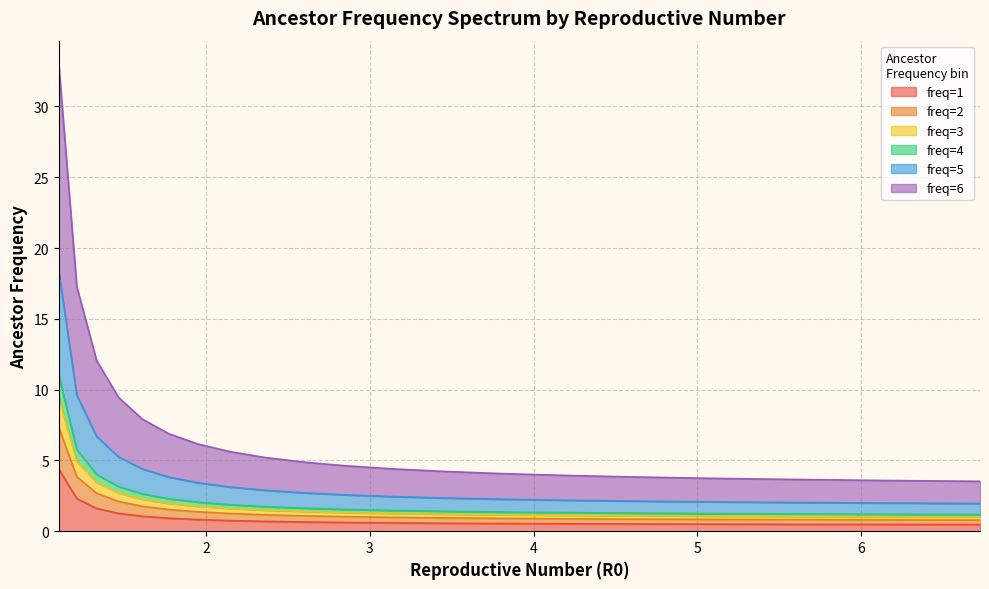

What is the difference between the maximum and minimum values in the freq=4 series?

9.8